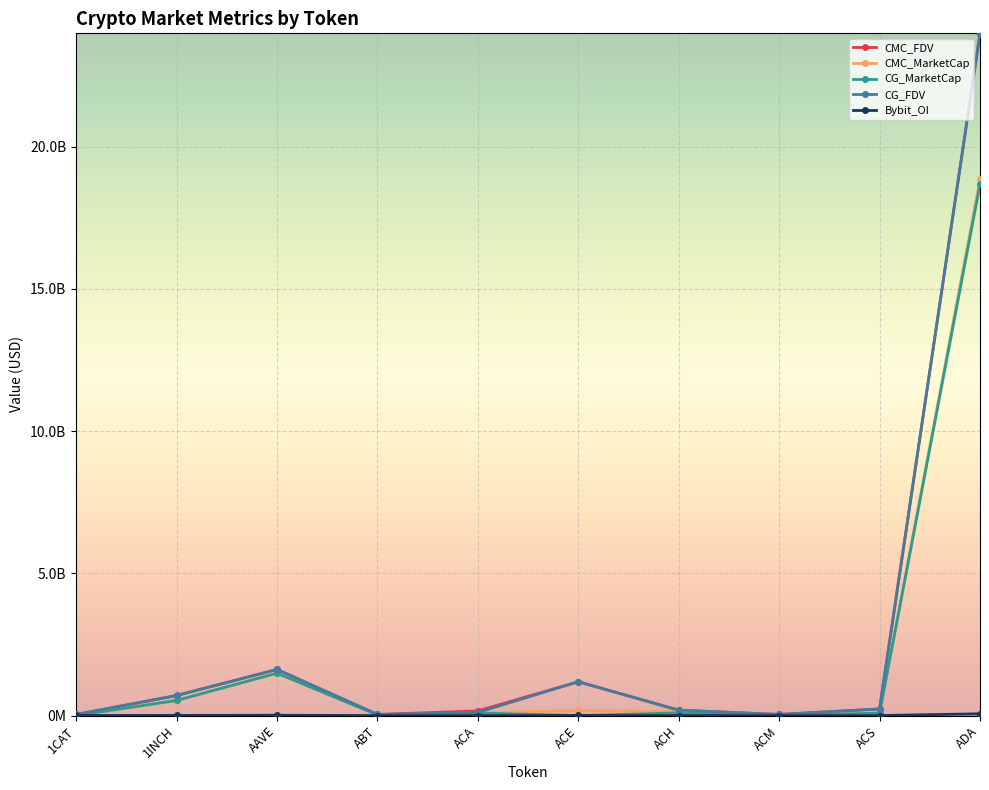

In CG_FDV, how many points are higher than both neighbors (excluding endpoints)?

2